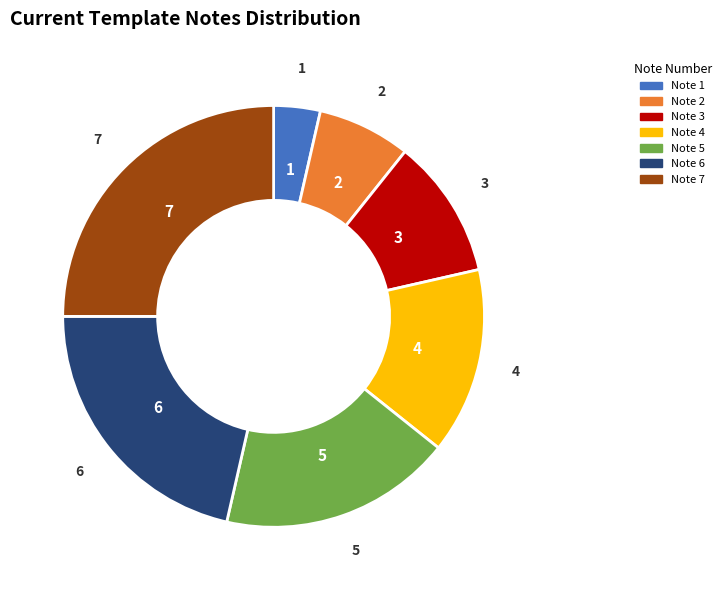

How many segments does this pie chart have?

7